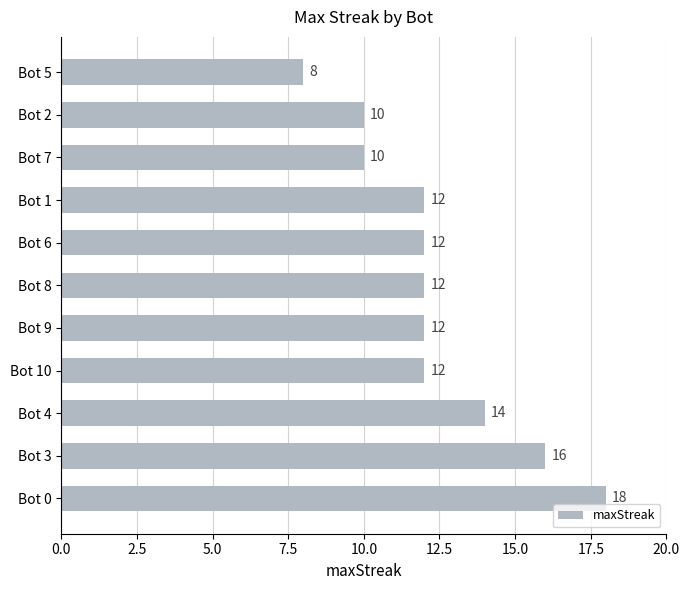

Count the number of data series in this chart.

1